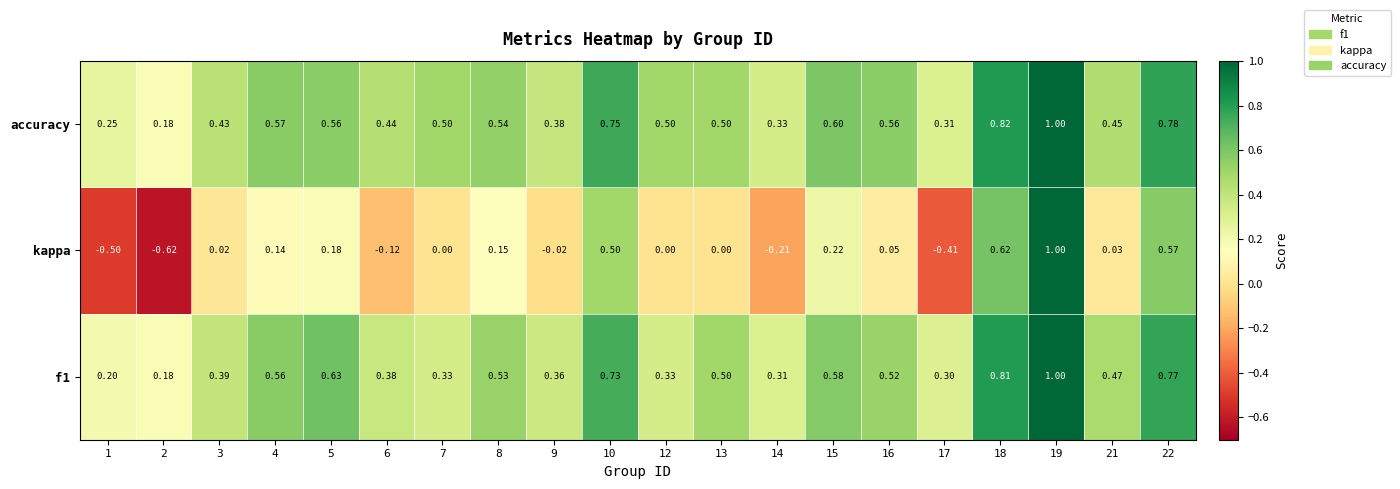

What is the difference between the highest and lowest values at 14?

0.5